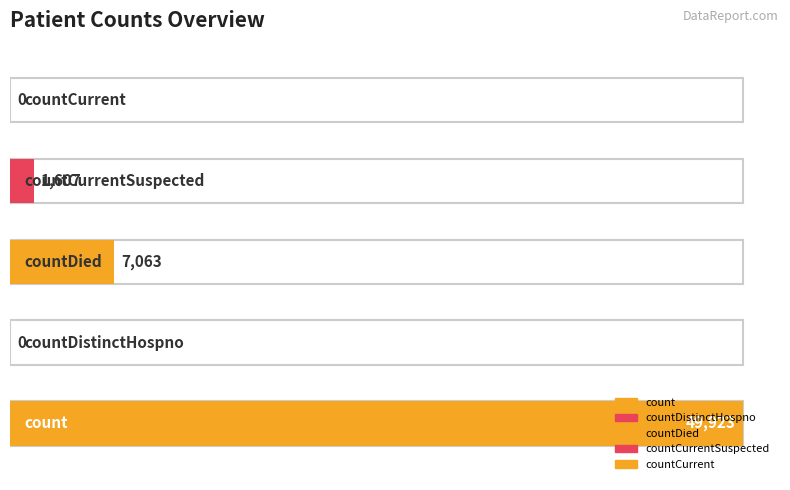

What is the maximum value shown in the chart?

49923